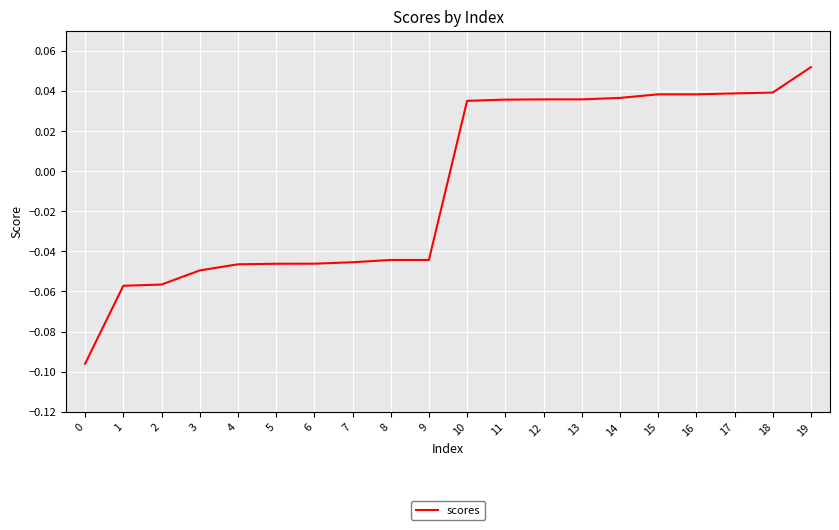

Between 6 and 0, which is larger?

6